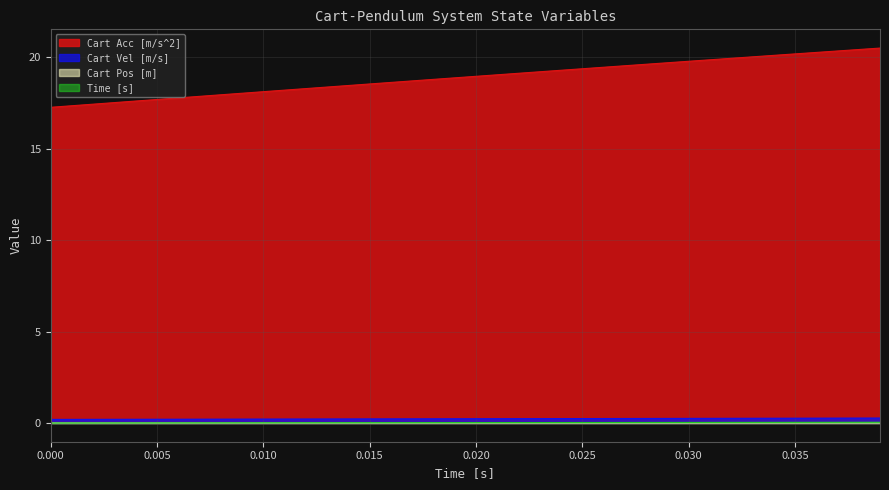

What is the value of the Cart Vel [m/s] point at the 18th from the left?

0.2